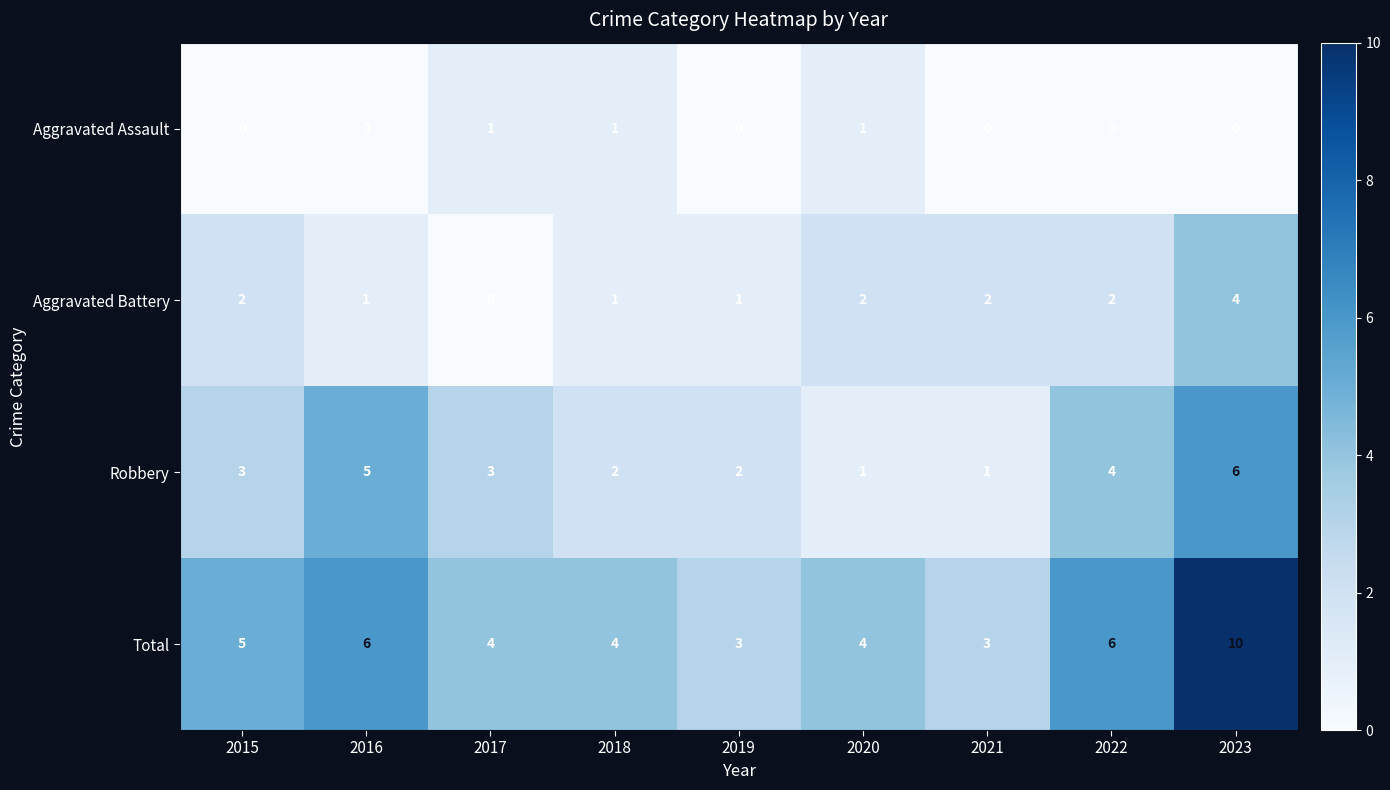

Is the value of Total at 2023 greater than the value of Robbery at 2023?

Yes